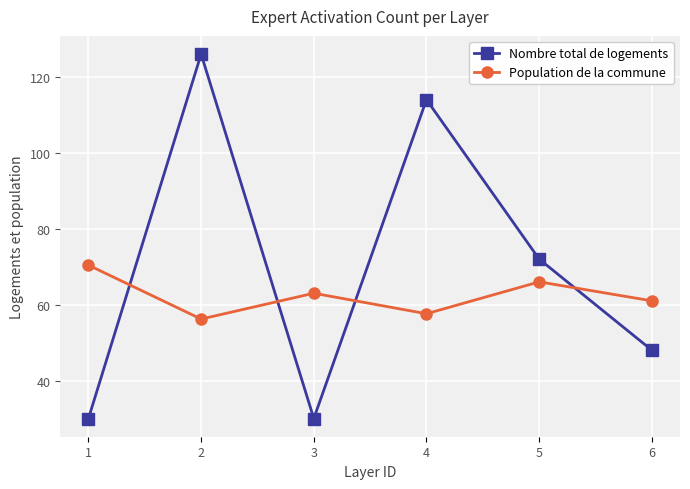

What are all the series names shown in the legend?

Nombre total de logements, Population de la commune